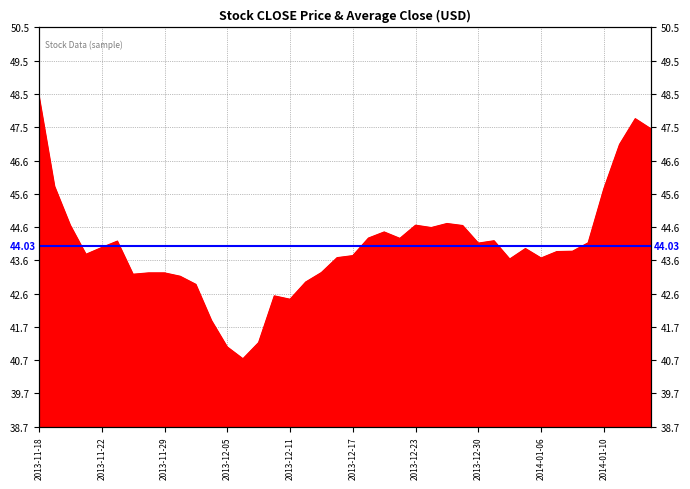

Read the value at 2013-12-20.

44.3